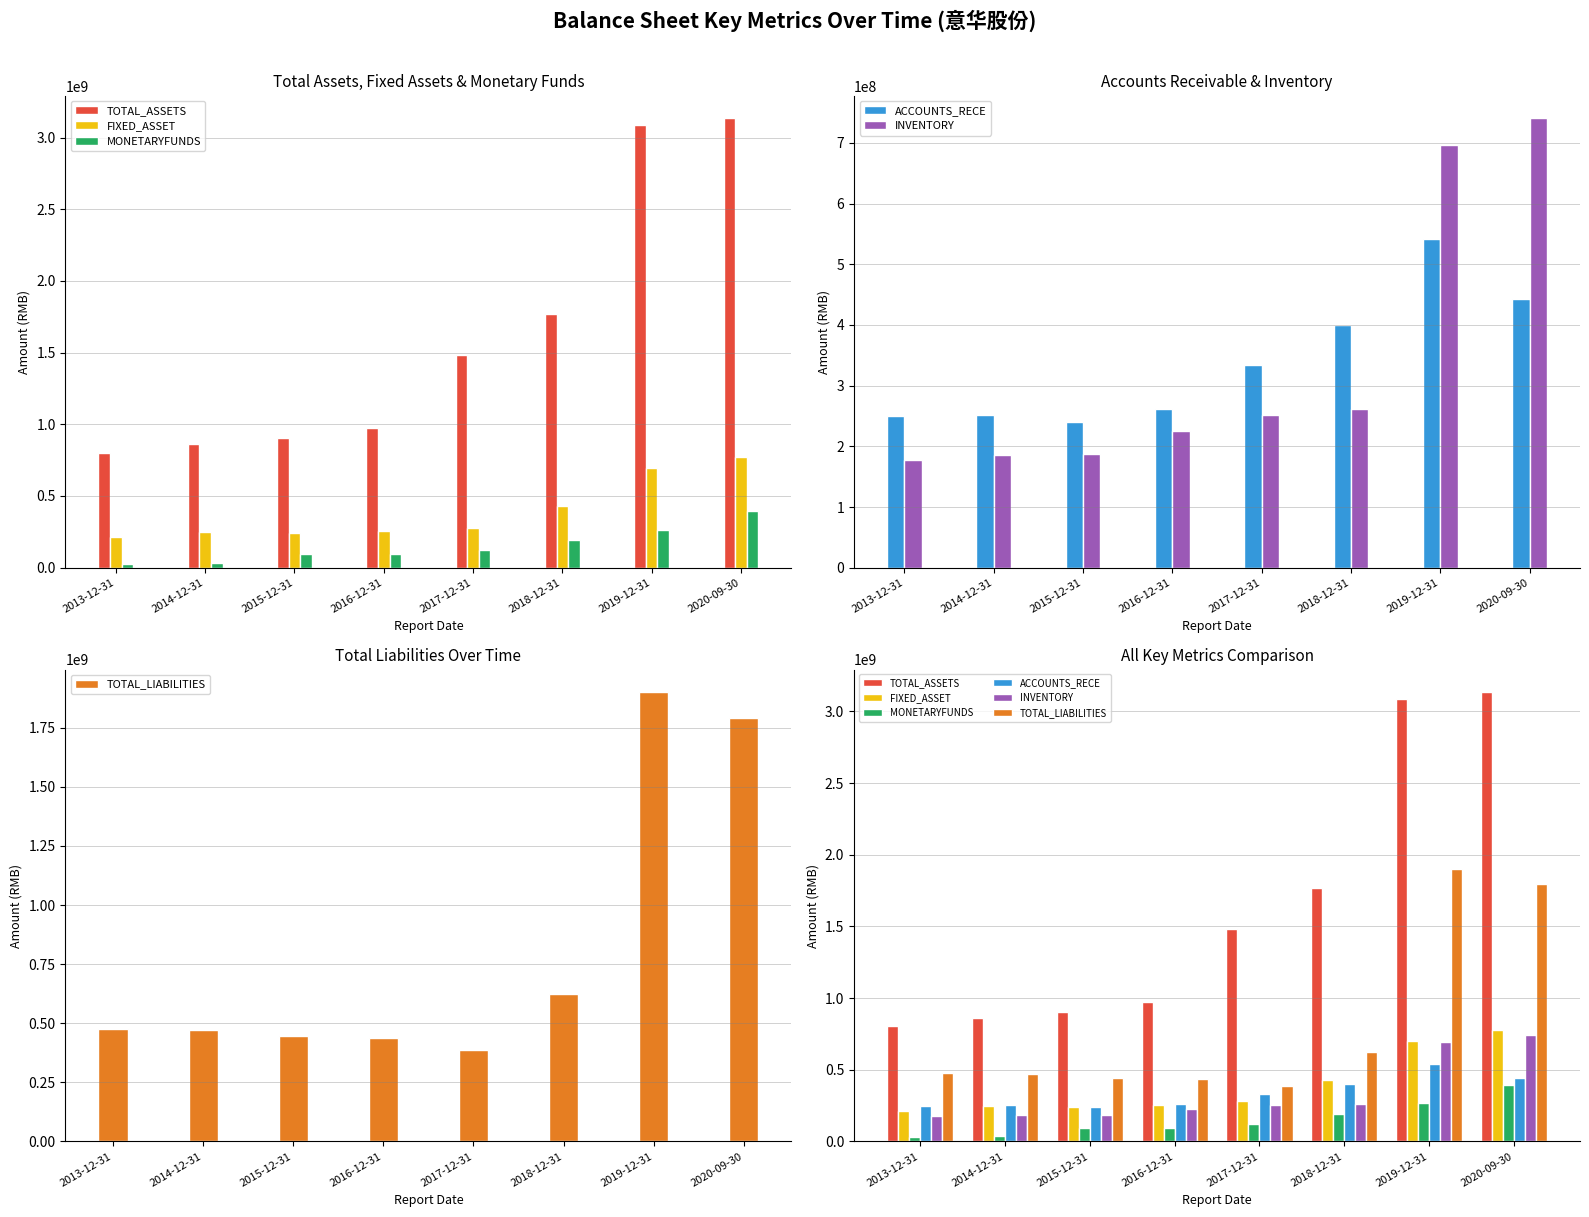

At which label does TOTAL_ASSETS reach its minimum?

2013-12-31